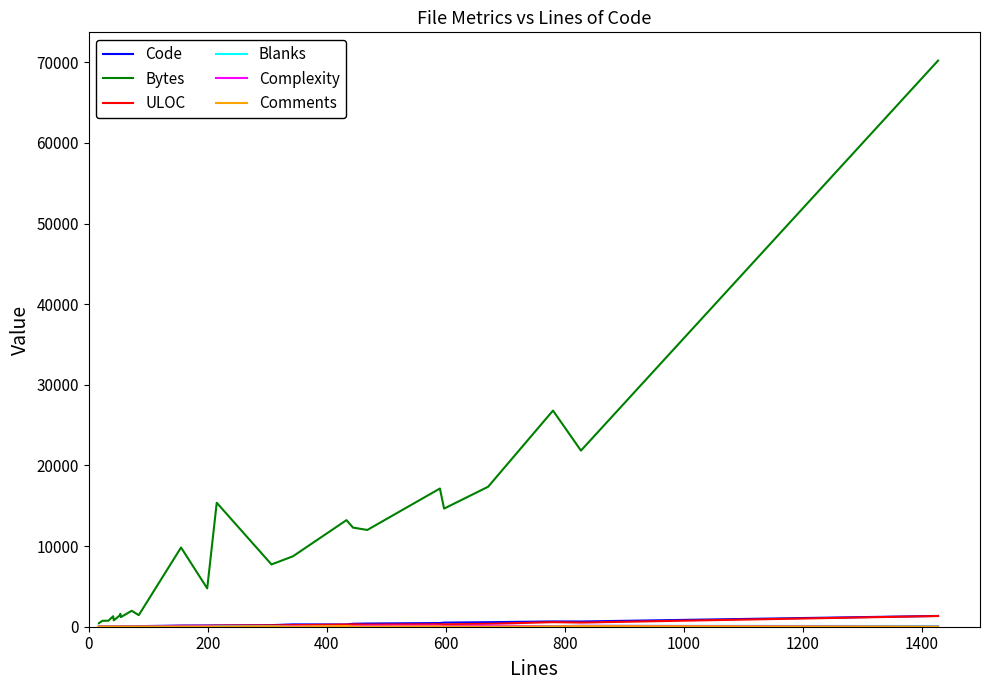

Which series has the widest spread of values?

Bytes